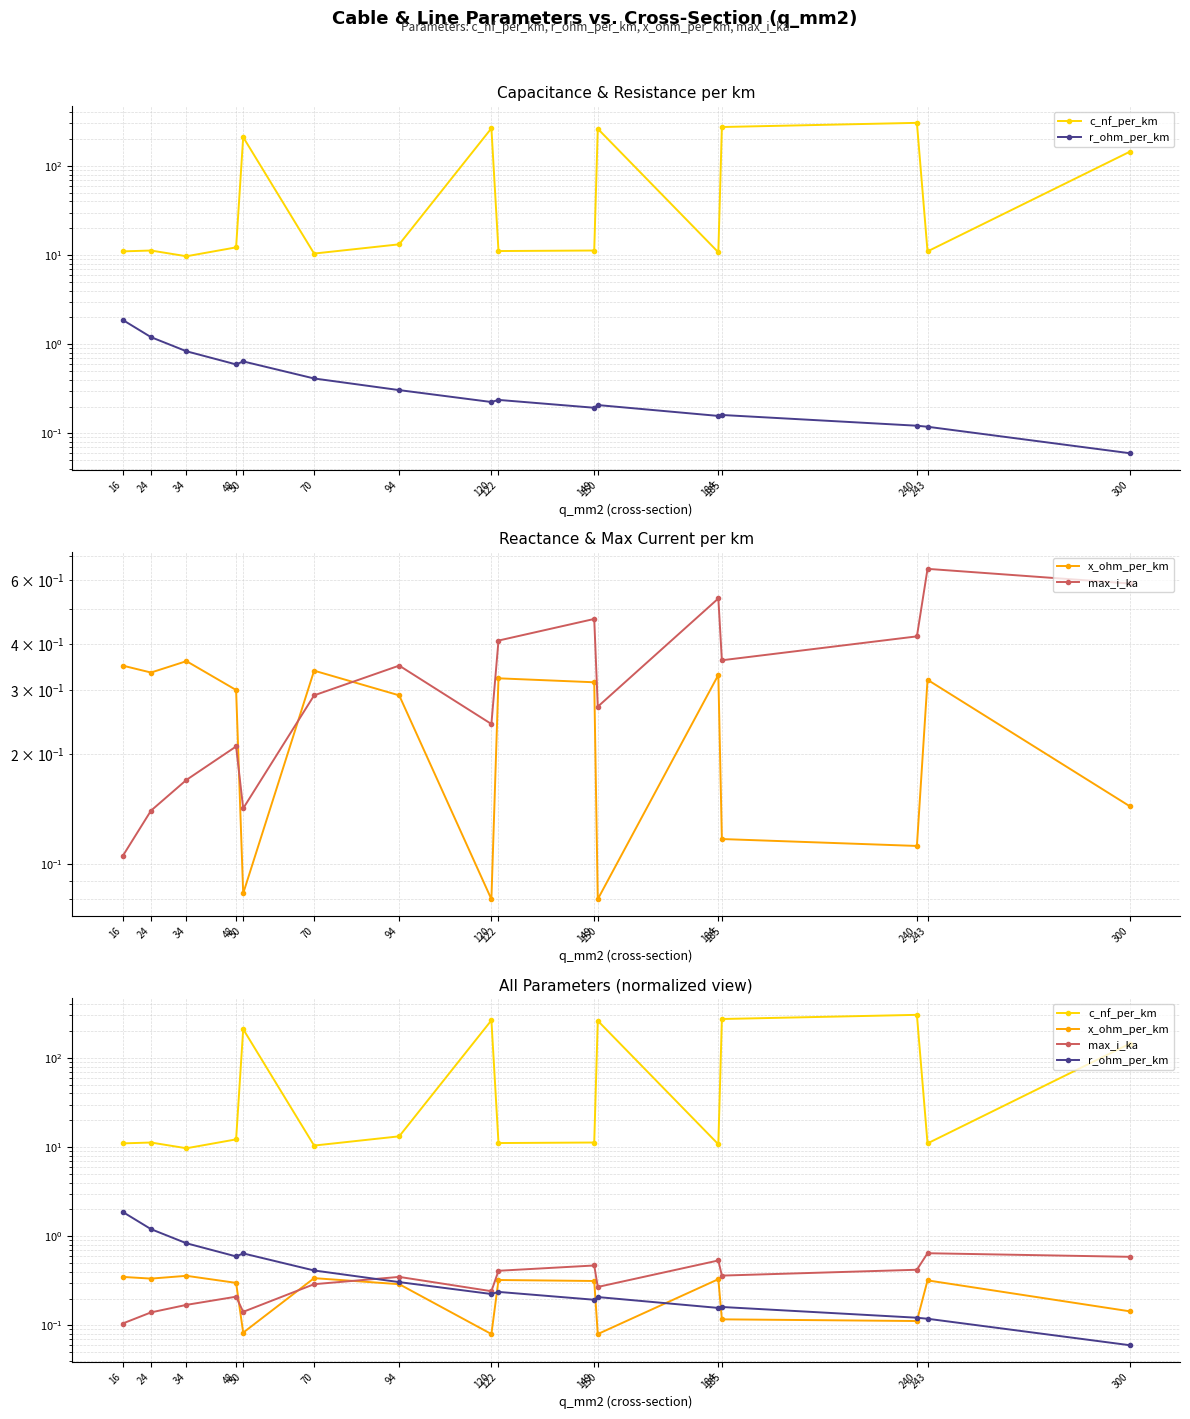

Between 185 and 94, which is larger?

185